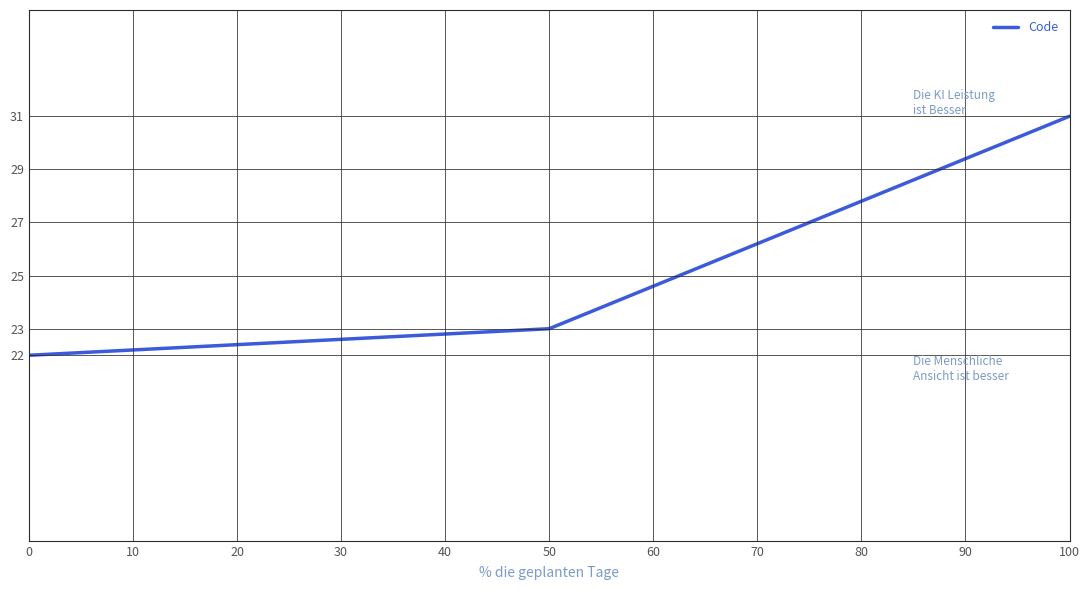

Reading left to right, extract all data points from this chart.

22	23	31